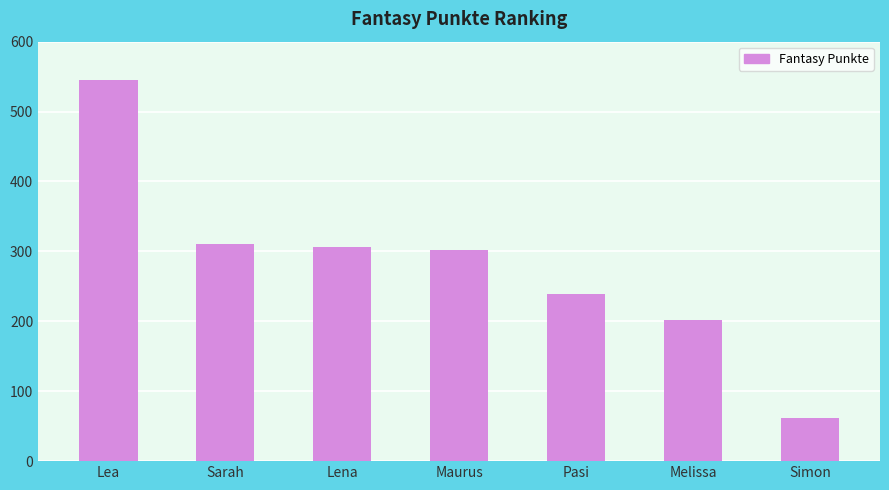

Approximately how many times larger is the value at Pasi compared to Lea?

0.4